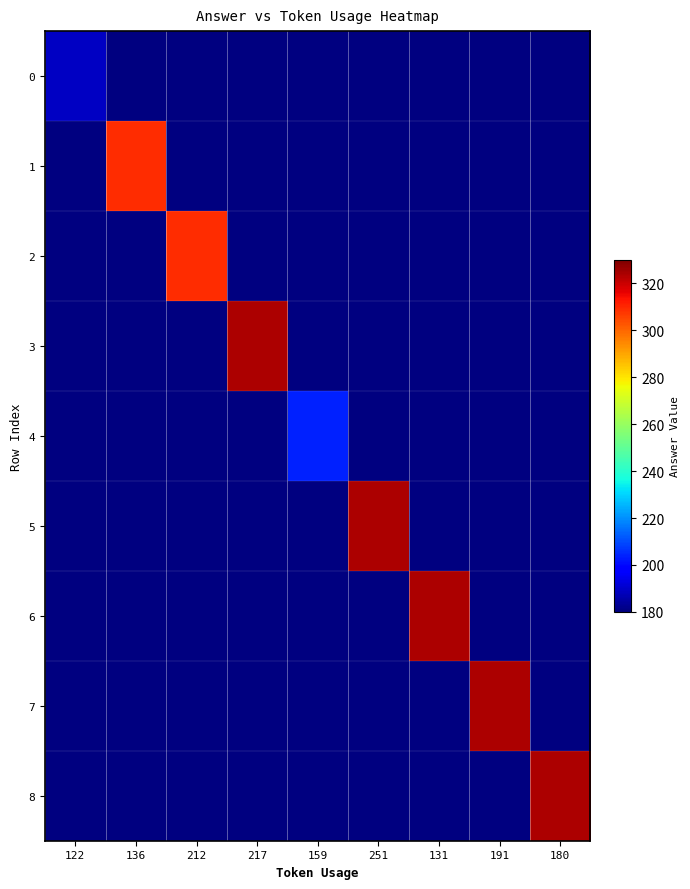

How many categories are shown in the chart?

9